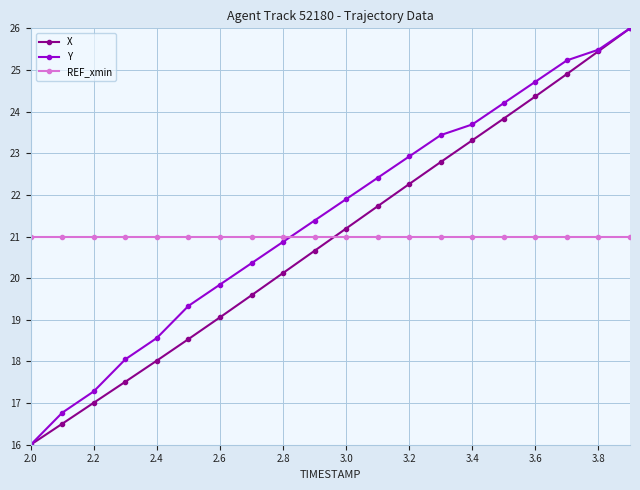

How many values in the Y series are below 21?

9